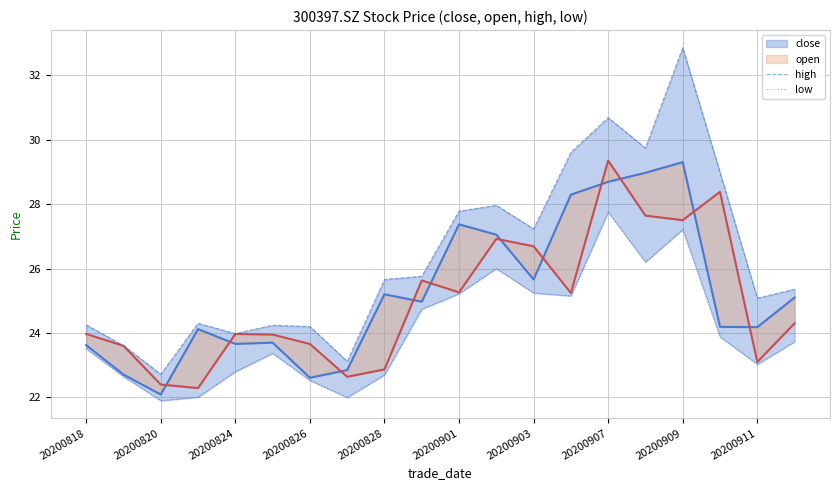

How many interior local peaks does the close series have?

5